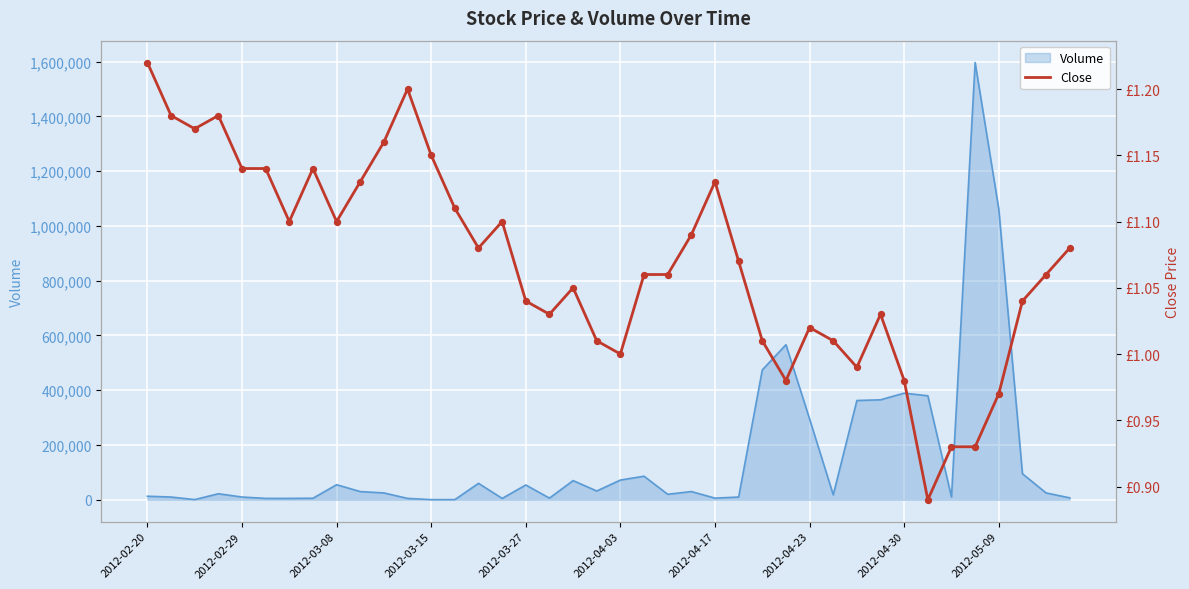

Approximately how many times larger is the value at 27 compared to 13?

0.9